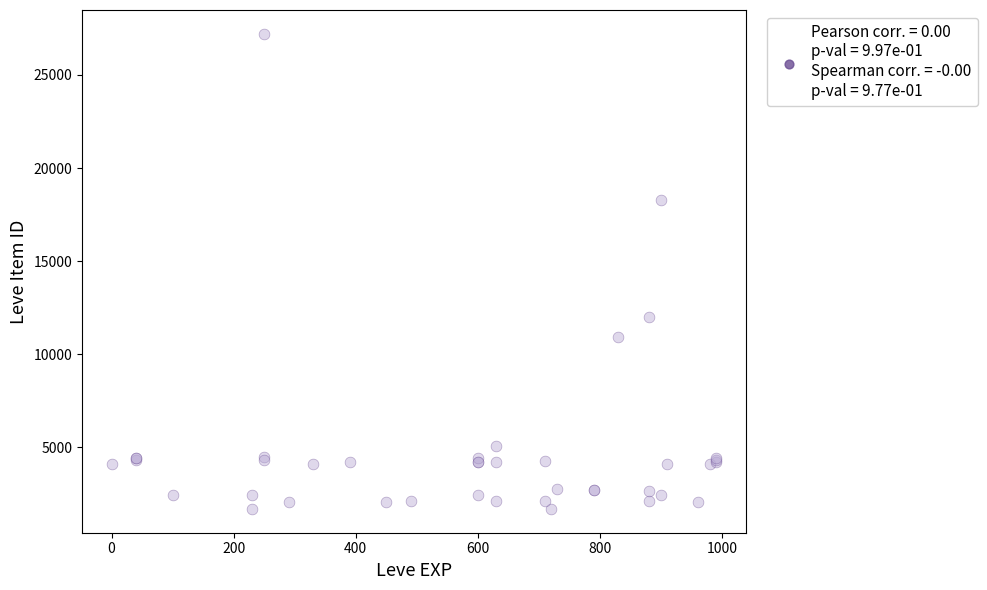

What Y value in the scatter plot is closest to 14448?

12018